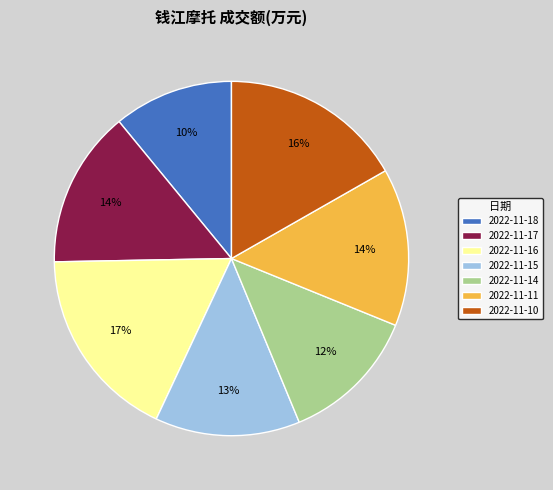

What is the smallest slice in the pie chart?

2022-11-18